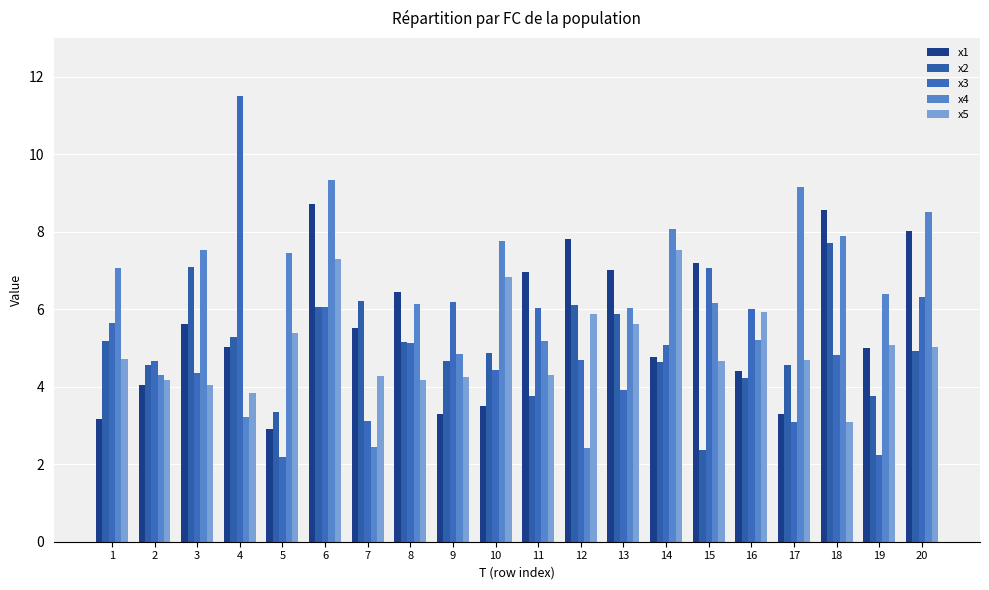

How many values in the x3 series are below 5?

10